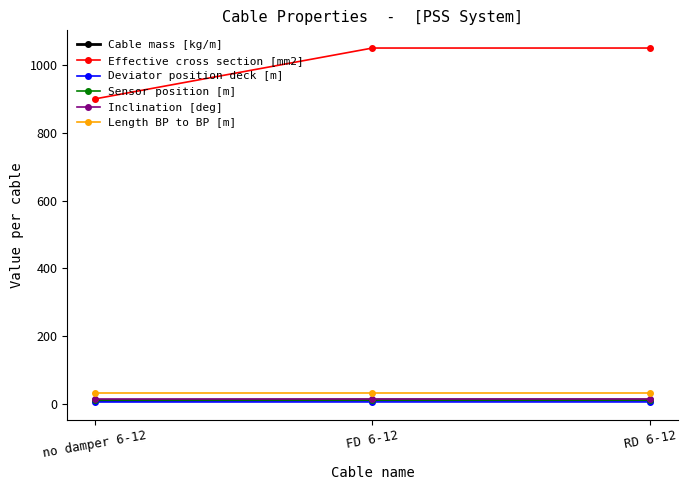

What is the label of the 3rd point from the left?

RD 6-12